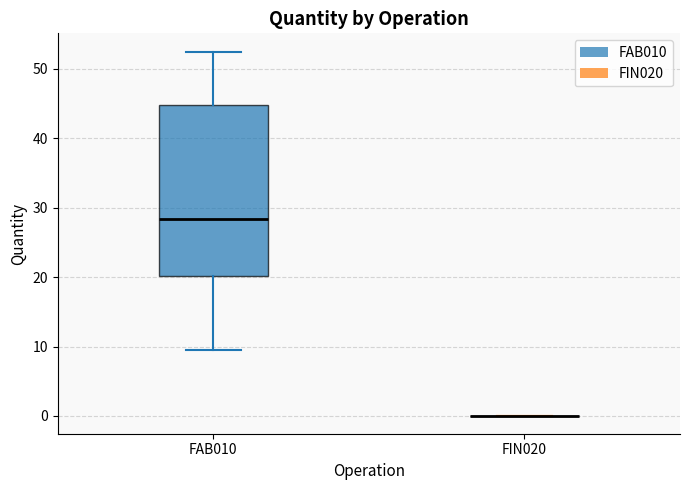

Reading left to right, read every box against the y-axis: the position of its median line, the range the box covers, and the ends of its whiskers. The values are not printed on the chart, so give them approximately, as read against the axis.

FAB010: median 28, box 20 to 45, whiskers 10 to 53
FIN020: box collapsed to a line at 0, whiskers 0 to 0